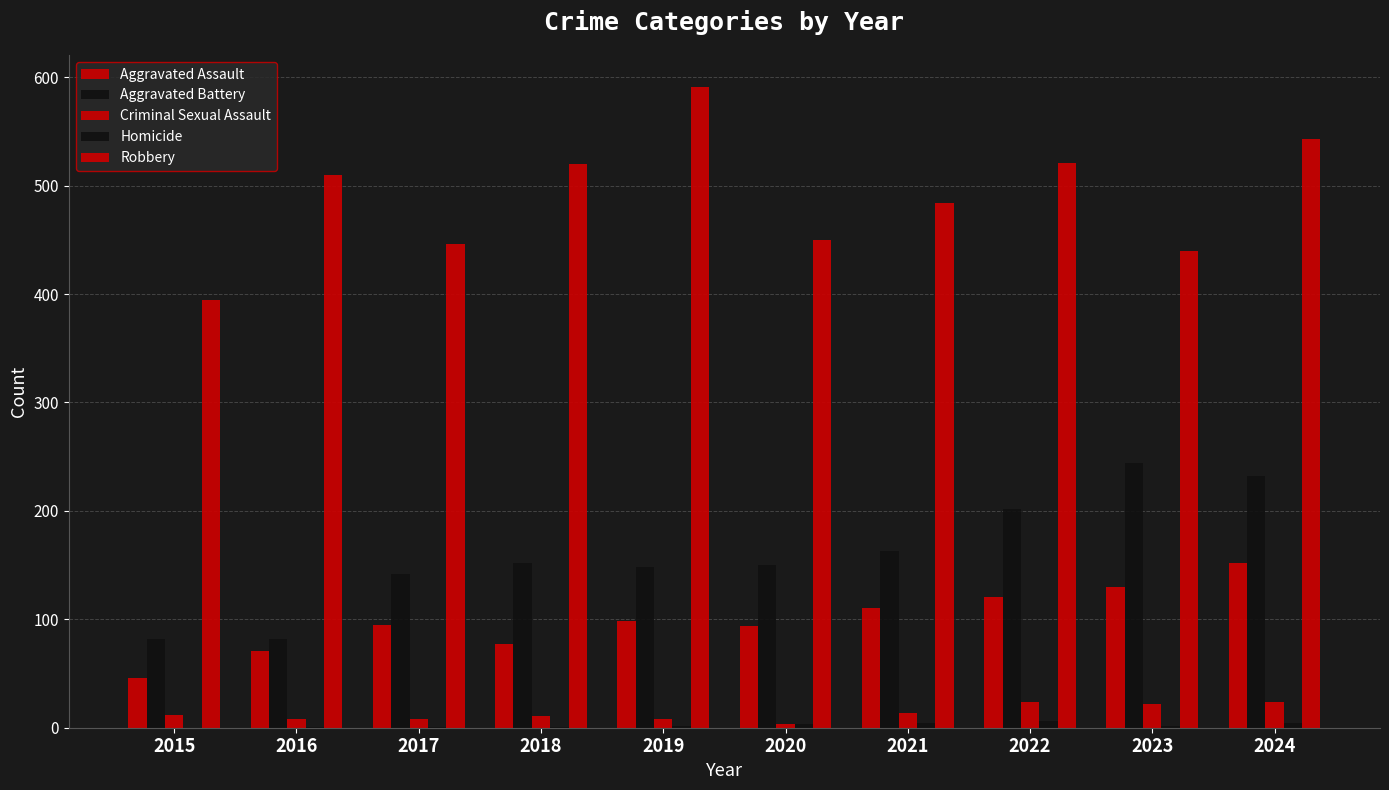

At which label does Aggravated Battery first exceed 152?

2021